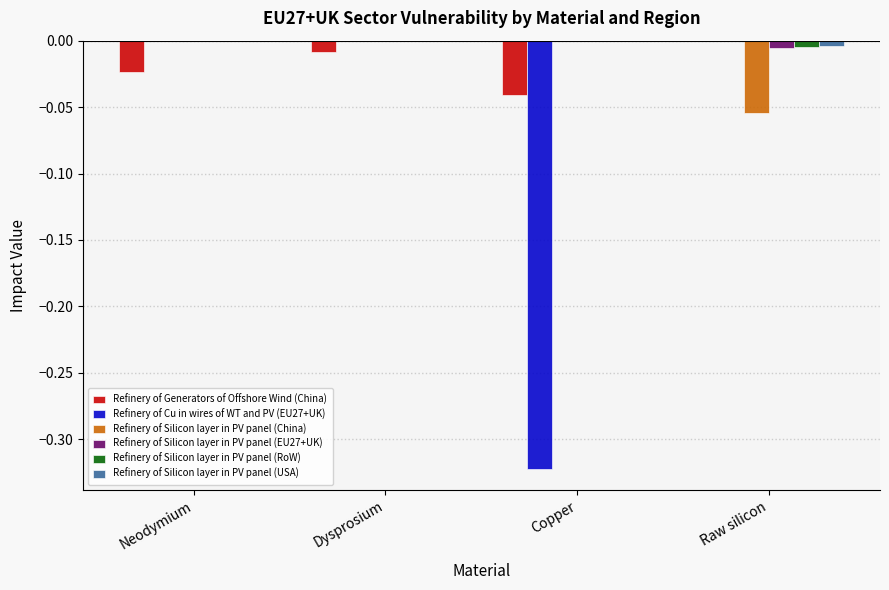

How many series are shown in this chart?

6